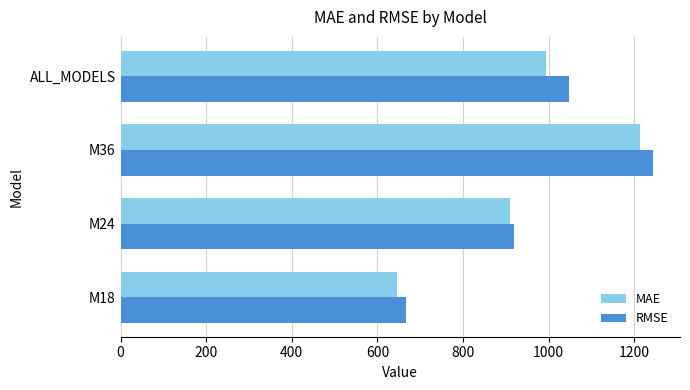

Rank the categories by RMSE value from lowest to highest.

M18, M24, ALL_MODELS, M36